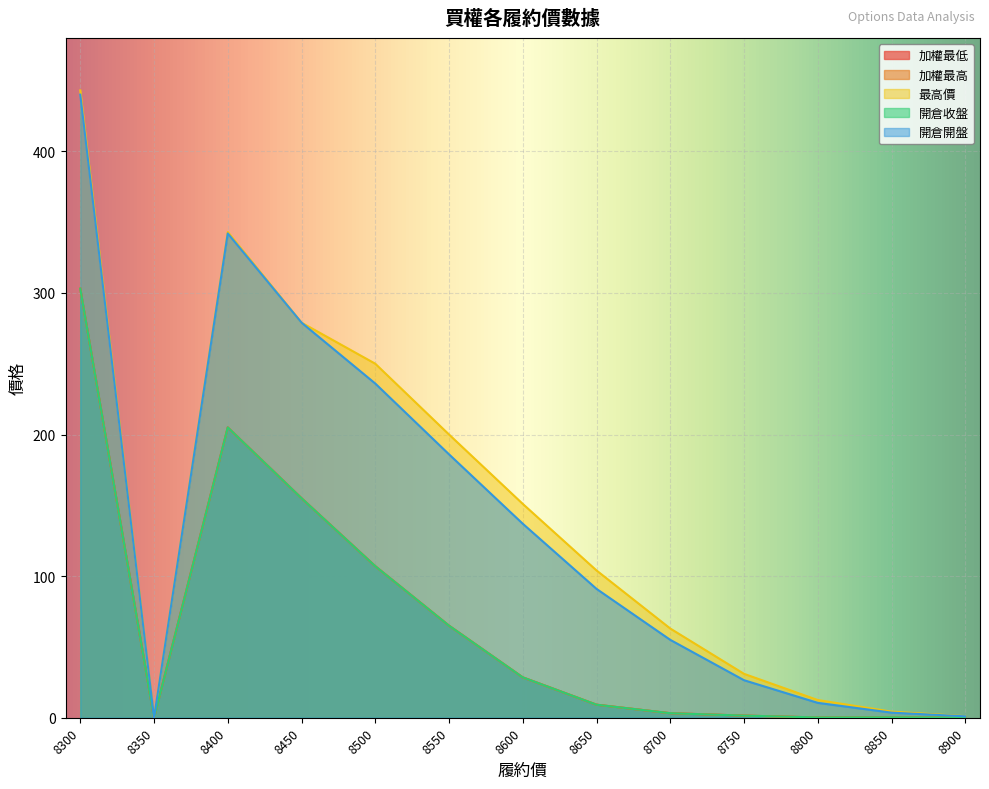

How many data points in 開倉收盤 are above 9?

7